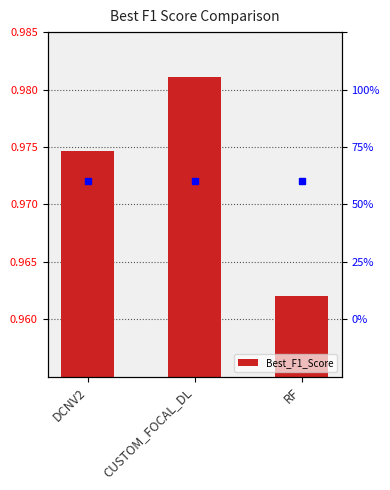

Reading left to right, list all the values displayed in this chart.

DCNV2=1.0	CUSTOM_FOCAL_DL=1.0	RF=1.0